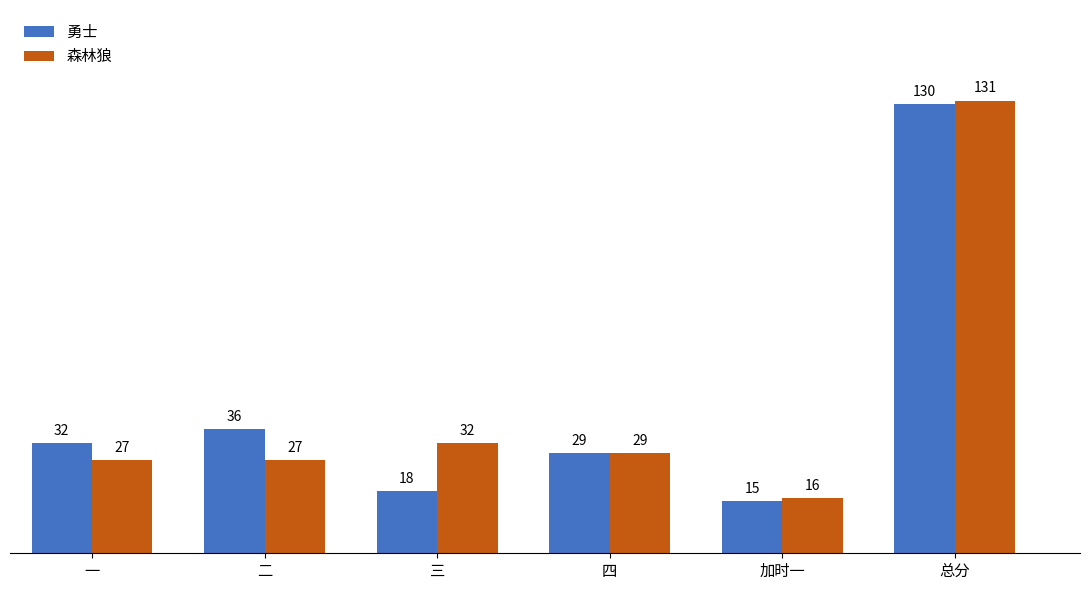

What is the difference between the maximum and minimum values in the 森林狼 series?

115